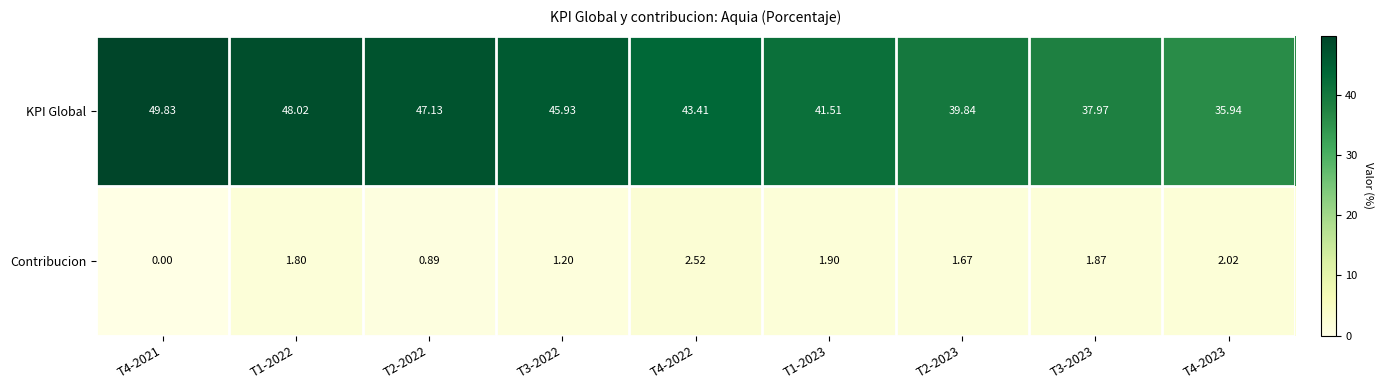

Which series changed the most between T1-2022 and T3-2023?

KPI Global